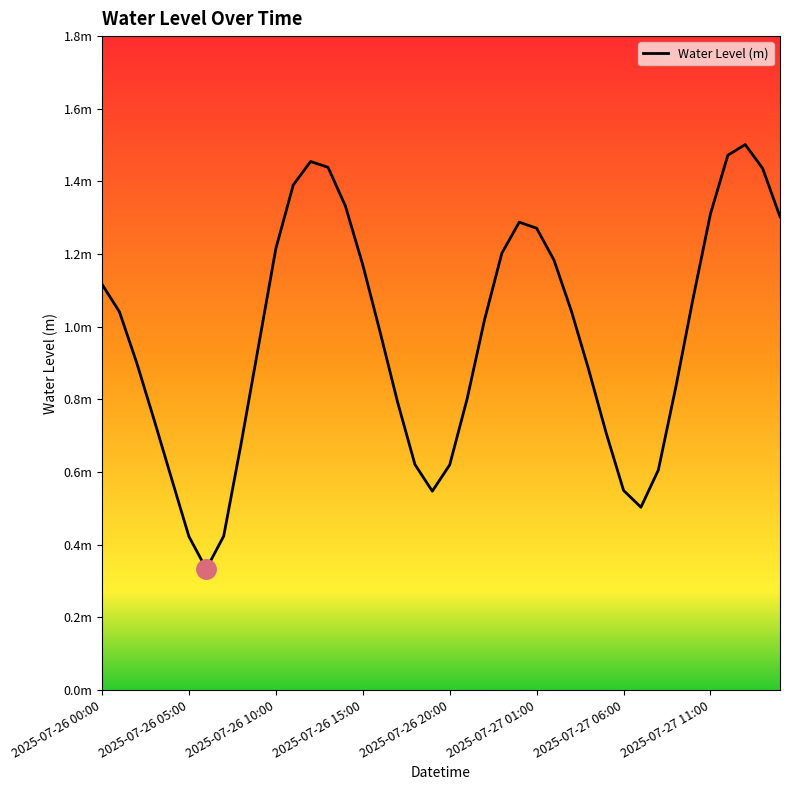

Does the chart display data point markers on the line(s)?

No